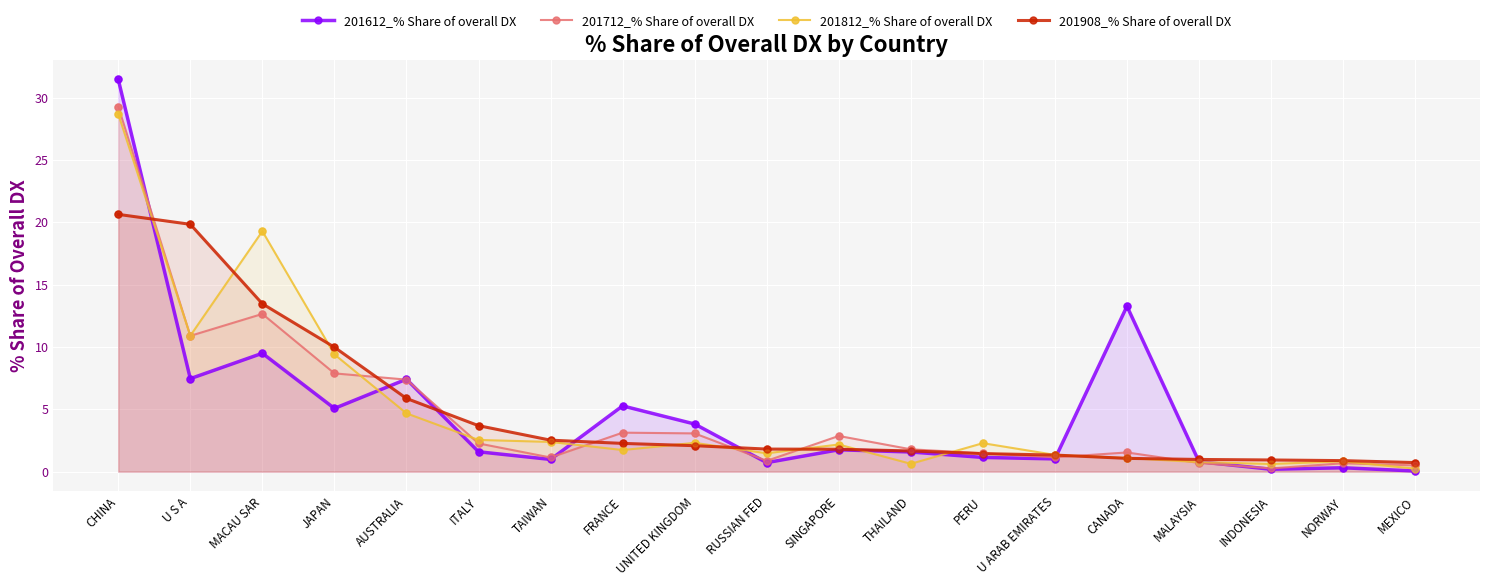

What are all the series names shown in the legend?

201612_% Share of overall DX, 201712_% Share of overall DX, 201812_% Share of overall DX, 201908_% Share of overall DX